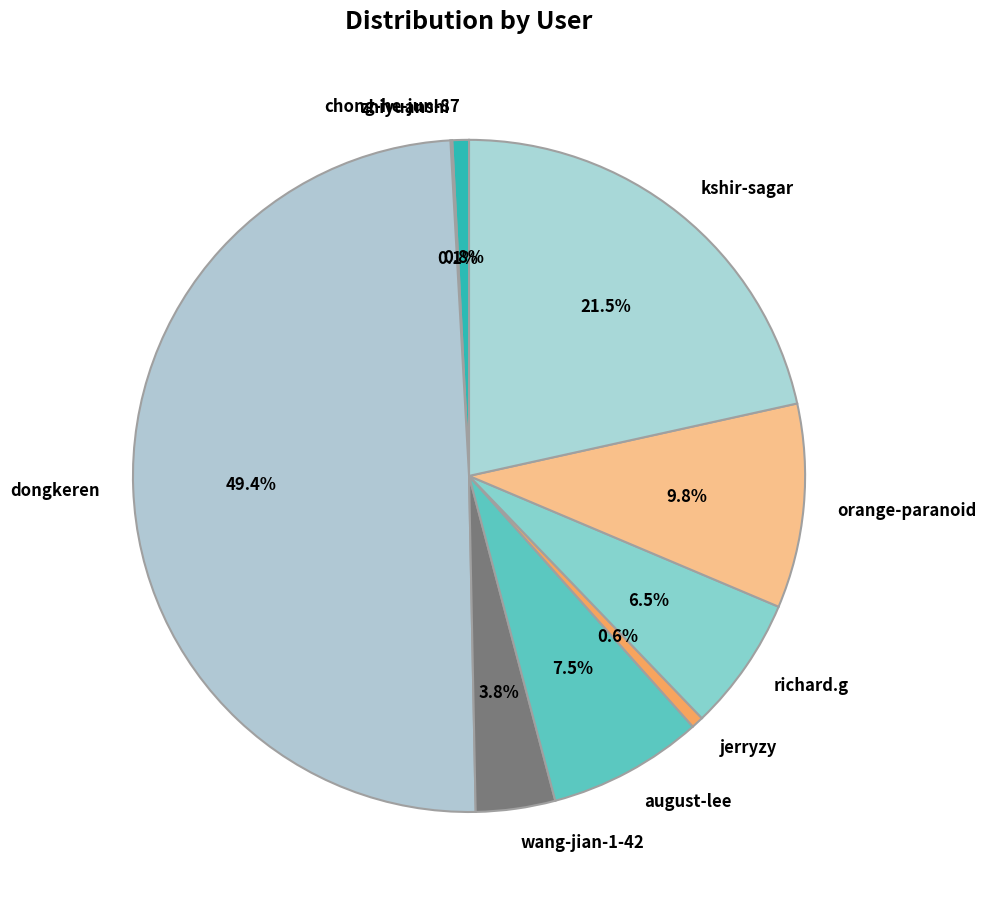

What portion of the pie excludes wang-jian-1-42?

96.2%